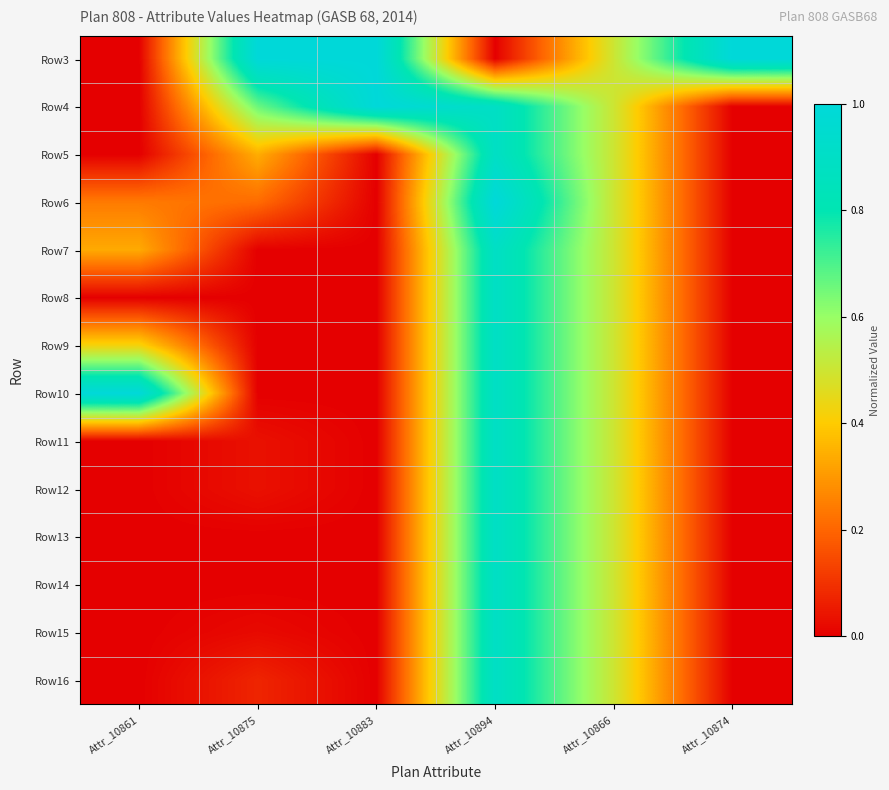

Which label corresponds to the largest value in the chart?

Attr_10875